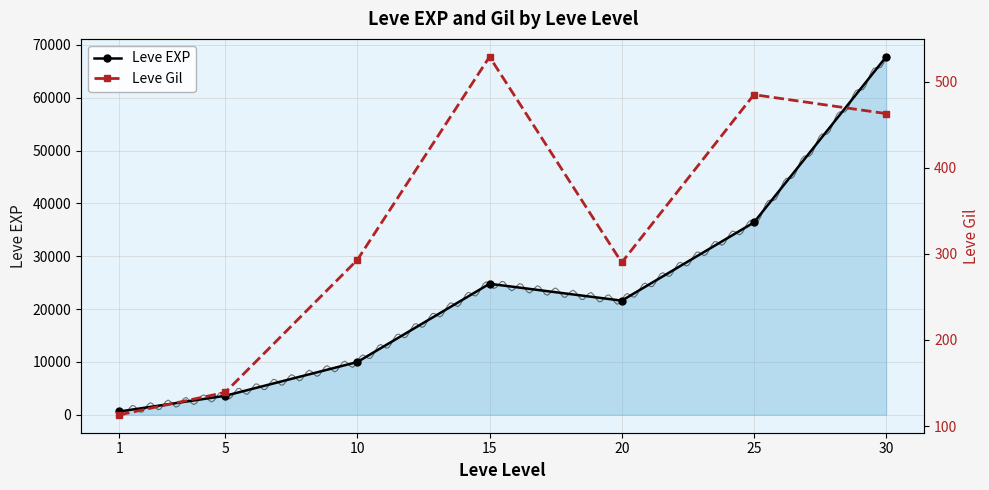

How many values in the Leve EXP series are below 21600?

3